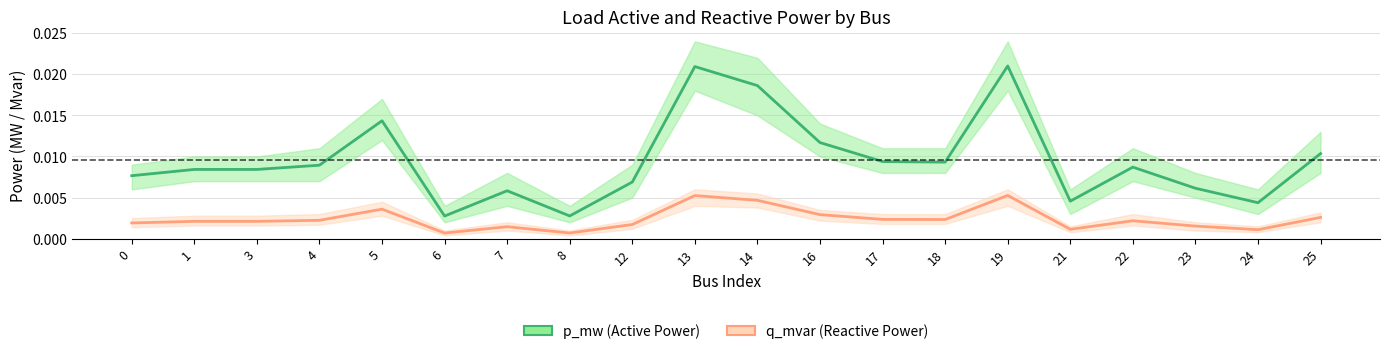

In q_mvar, how many points are lower than both neighbors (excluding endpoints)?

6